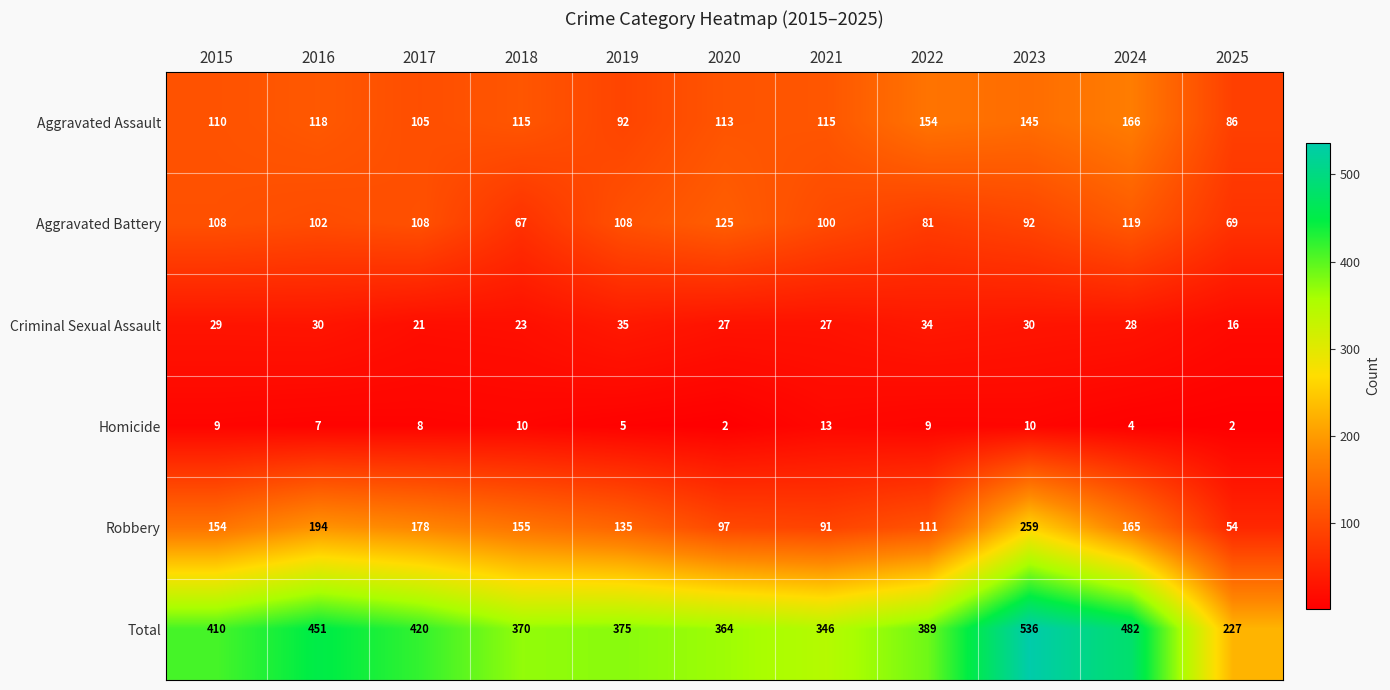

Which series has the largest total across all categories?

Total